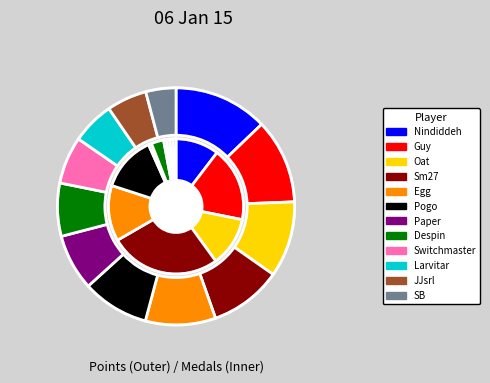

To the nearest percent, what is the difference between the Pogo and Nindiddeh slice percentages?

4%